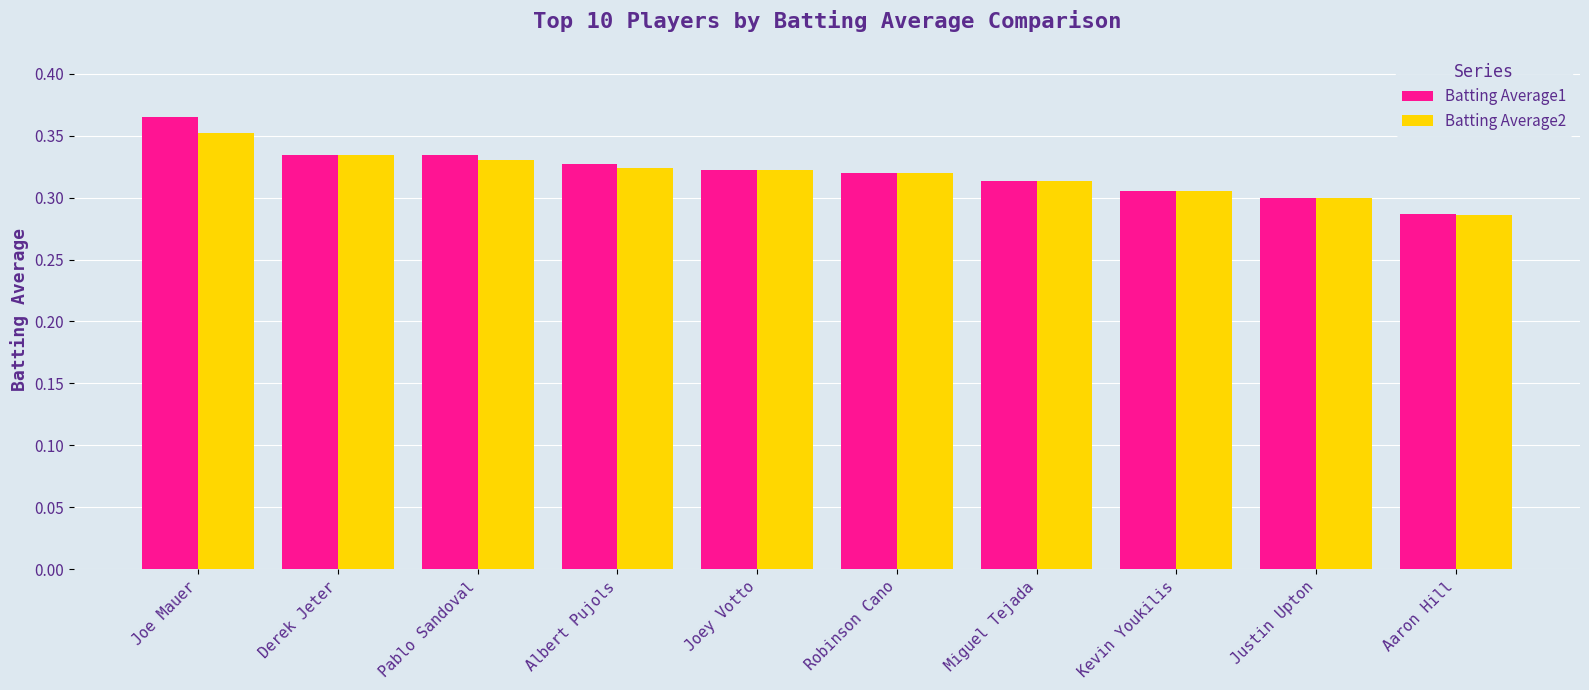

At which label does Batting Average2 reach its minimum?

Aaron Hill